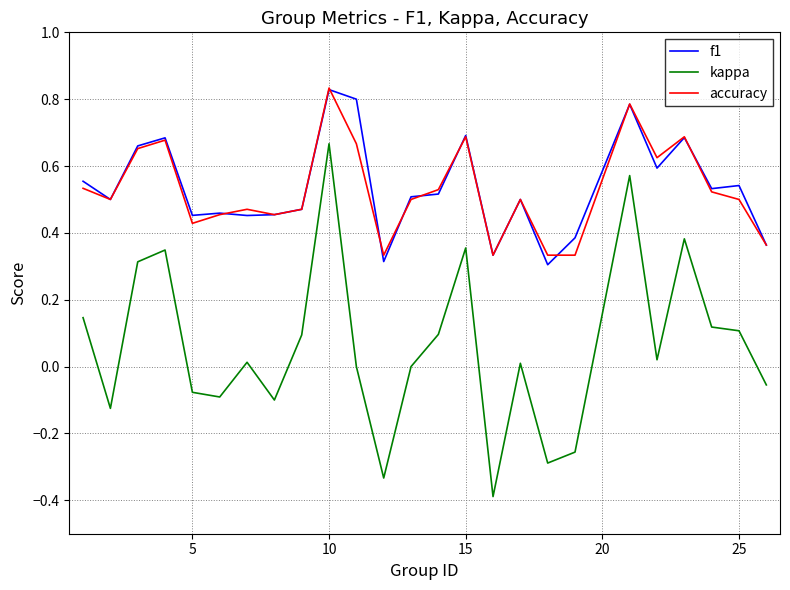

What is the smallest value displayed?

-0.4